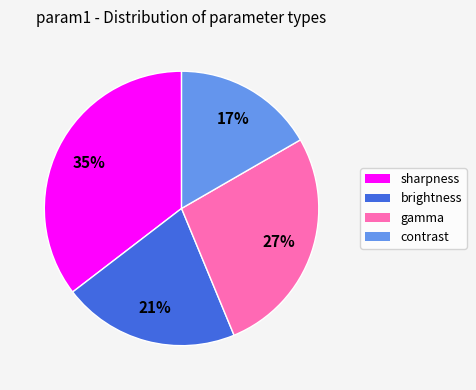

Is it true that brightness is 21% of the pie?

True